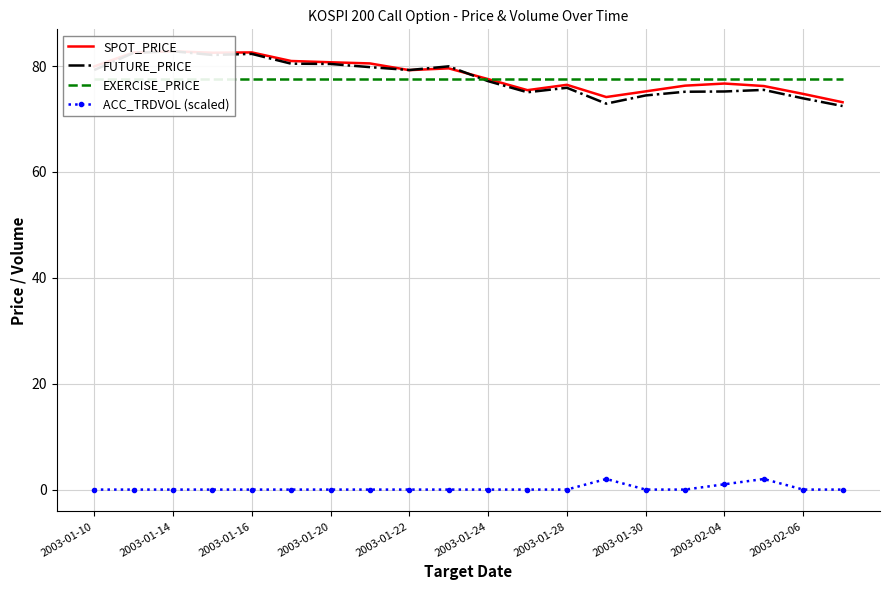

True or false: ACC_TRDVOL (scaled) has more than 0 interior local peaks.

True